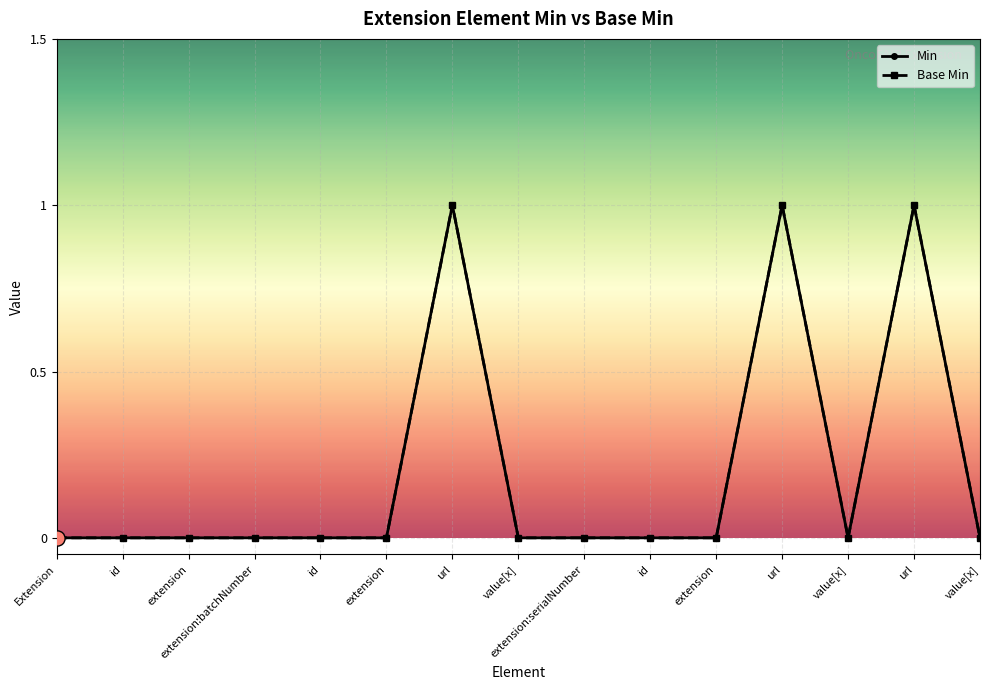

At which category is the sum across all series the highest?

url